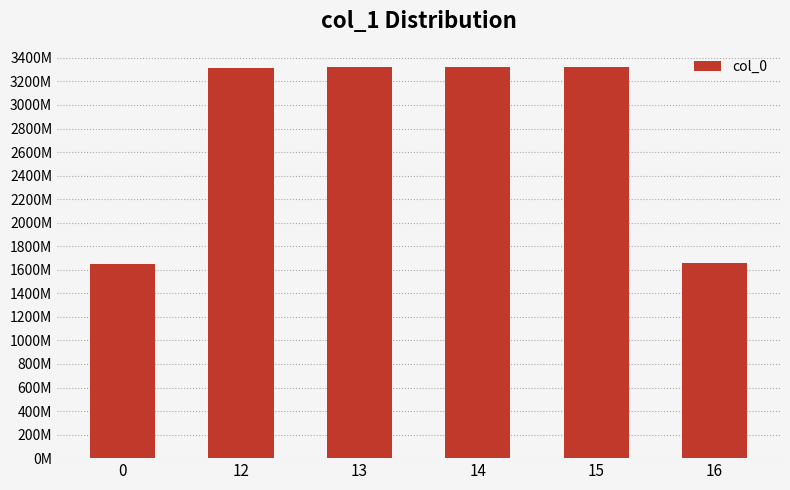

Does the chart contain any negative values?

No